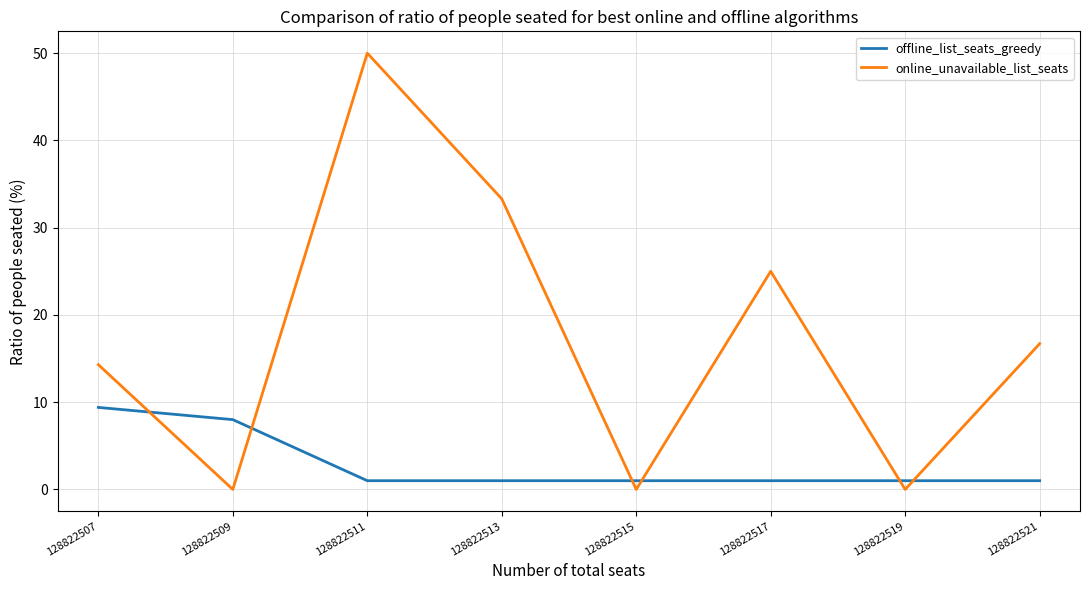

Is it true that offline_list_seats_greedy equals 1.0 at 128822513?

True